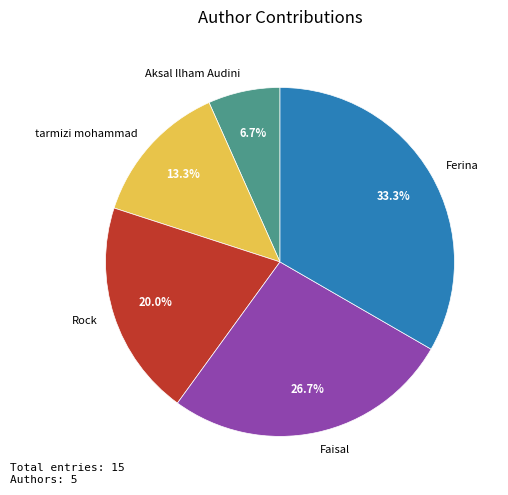

Is there any slice that represents more than half of the pie?

No